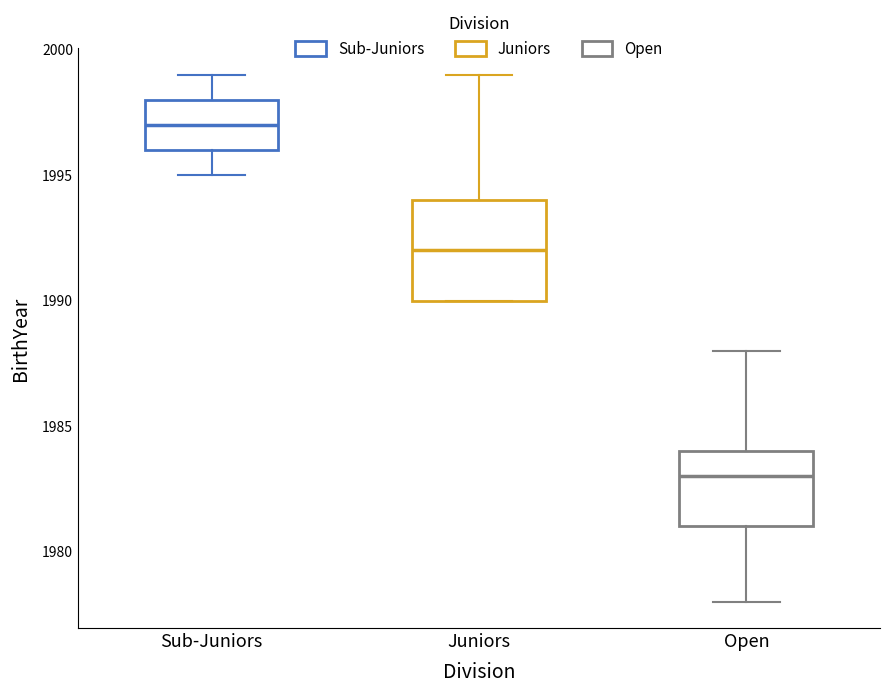

Where does the median line of the box for Juniors sit on the y-axis? The values are not printed on the chart, so give them approximately, as read against the axis.

1992